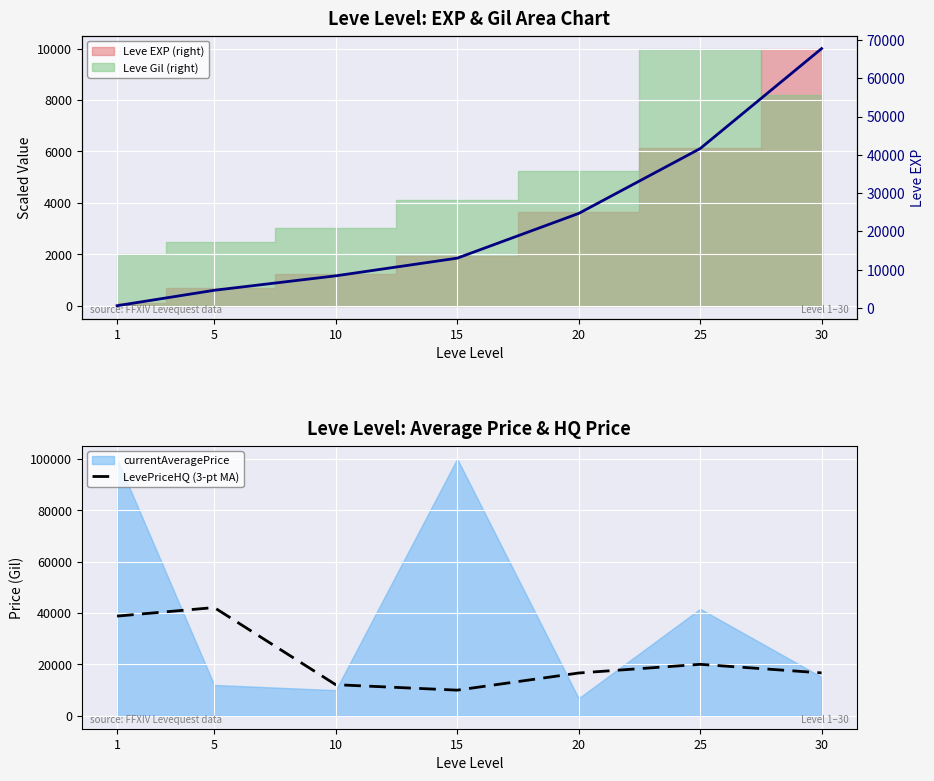

List the labels in order of LevePriceHQ (3-pt MA) value, largest first.

5, 1, 25, 30, 20, 10, 15